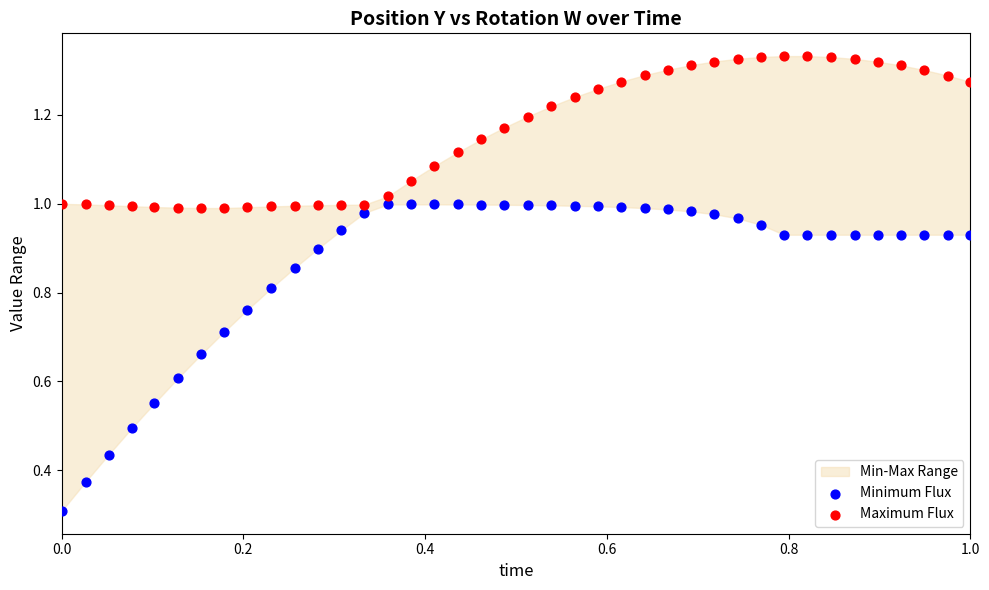

Which series has the widest spread of Y values?

Minimum Flux